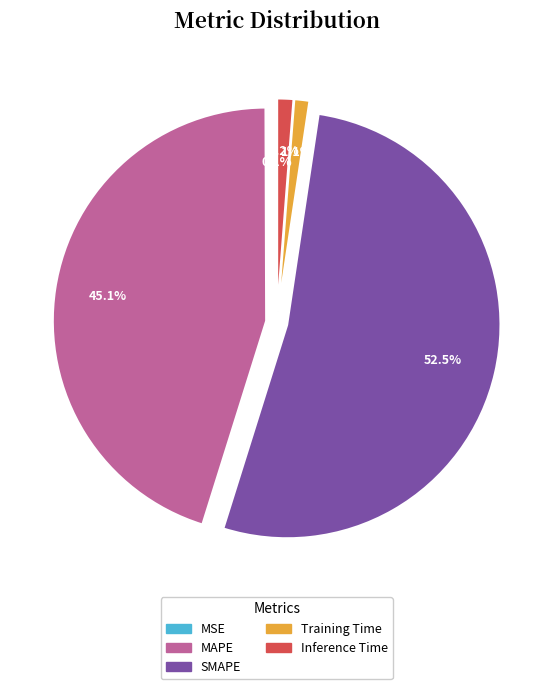

Which category has the biggest portion of the pie?

SMAPE